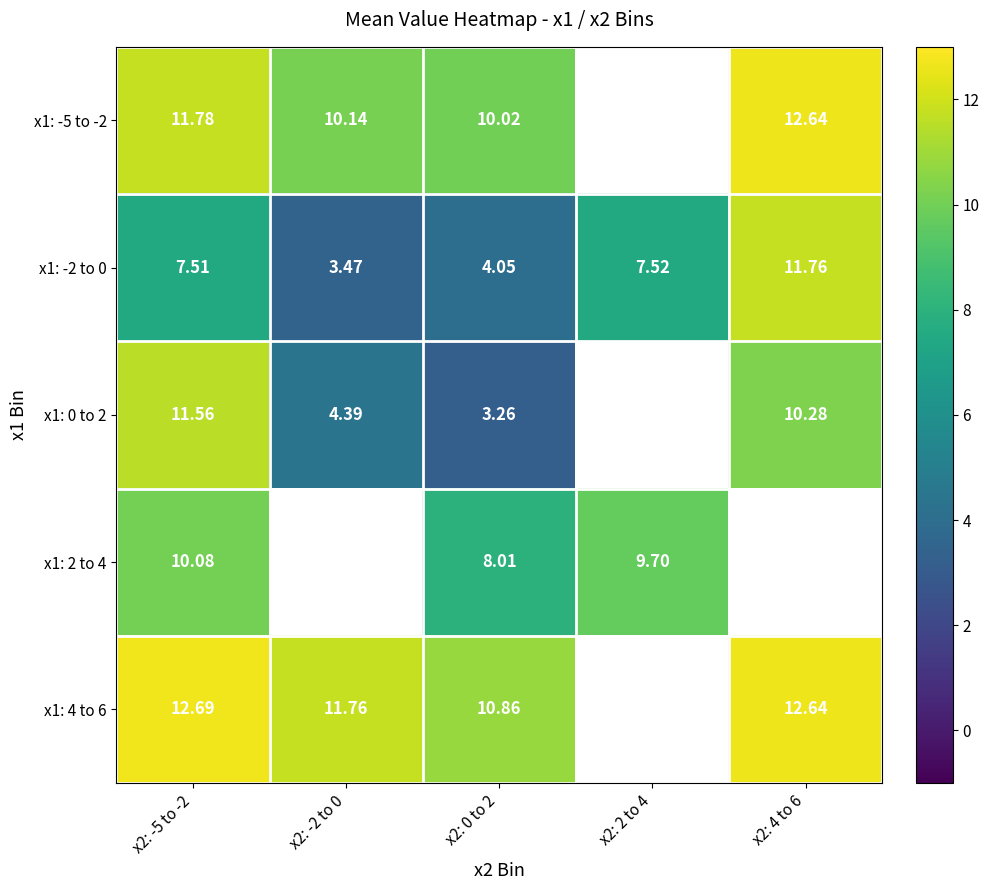

The x1: -5 to -2 series shows 12.6 at x2: 4 to 6. True or false?

True